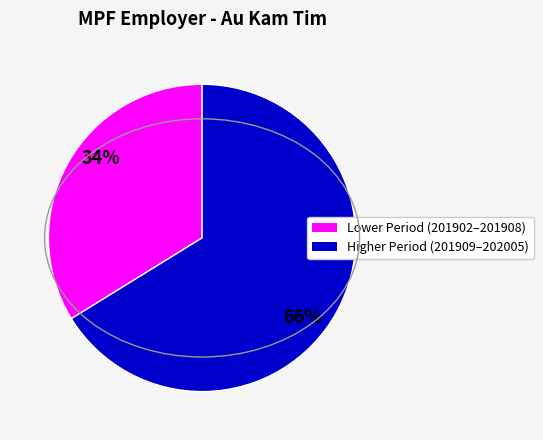

To the nearest percent, what is the average slice percentage?

50%